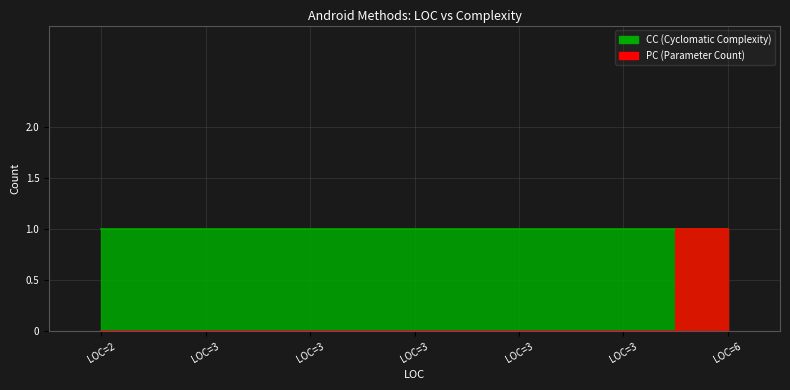

True or false: there are more than 1 points higher than both neighbors.

False